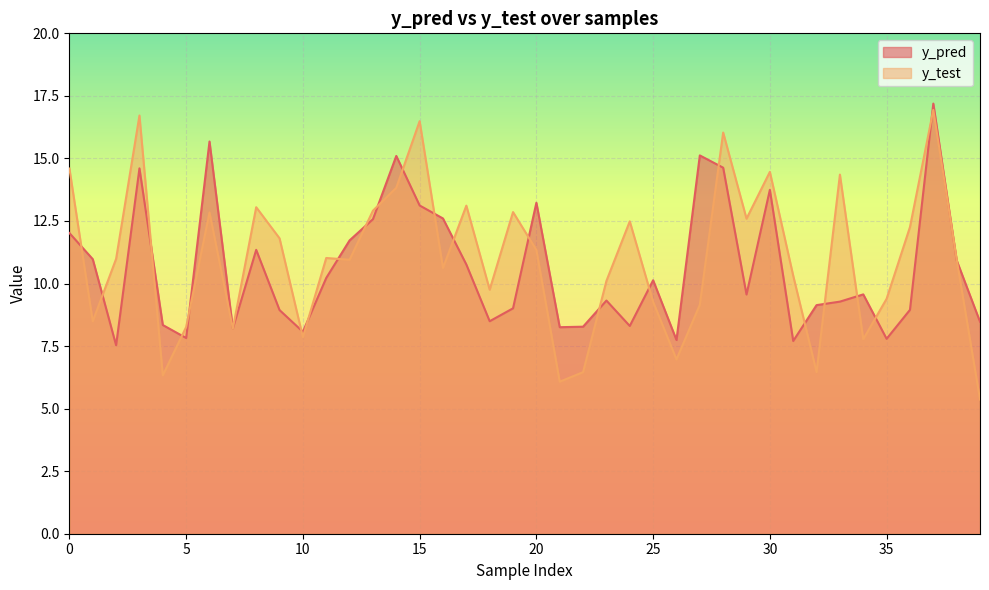

How many distinct data groups are displayed?

2